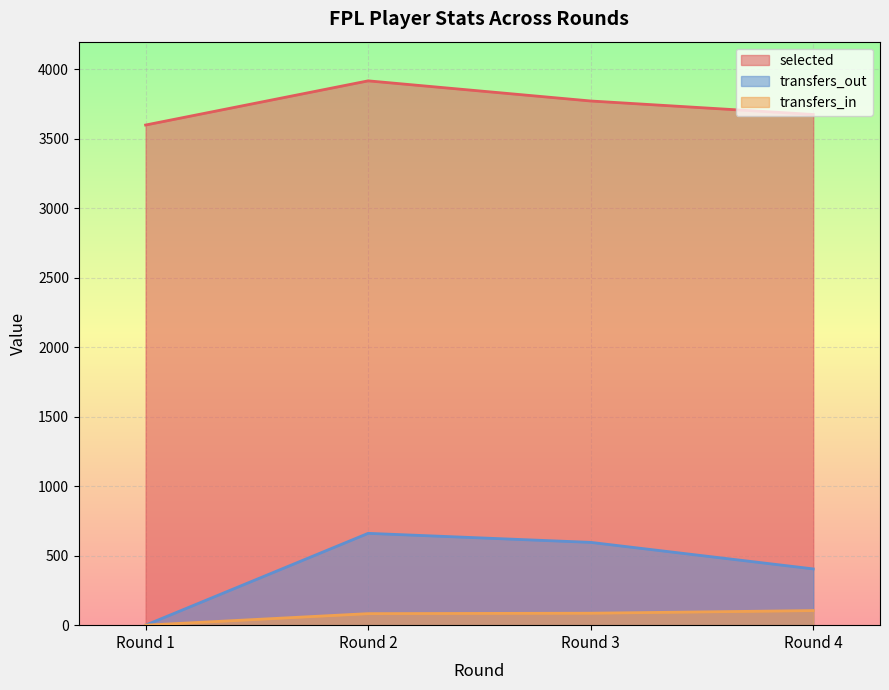

Count the number of categories in the chart.

4